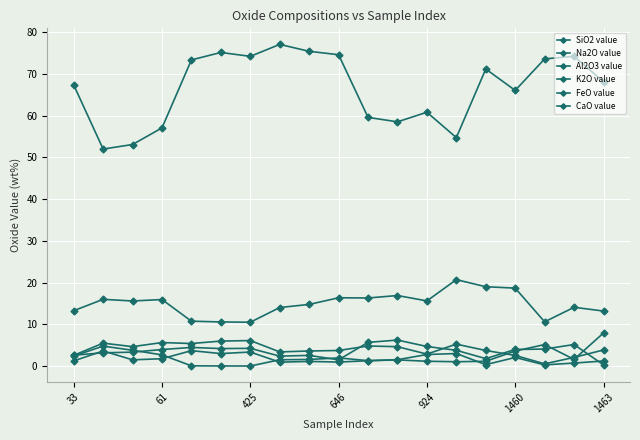

What is the minimum value for FeO value?

0.9